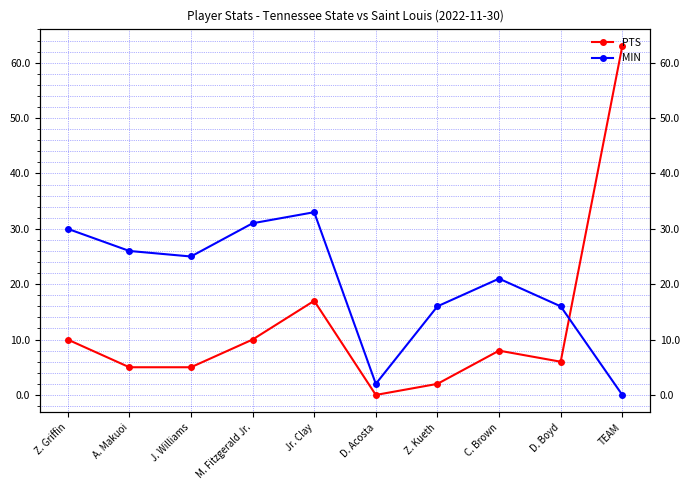

True or false: MIN has more than 0 points higher than both neighbors.

True